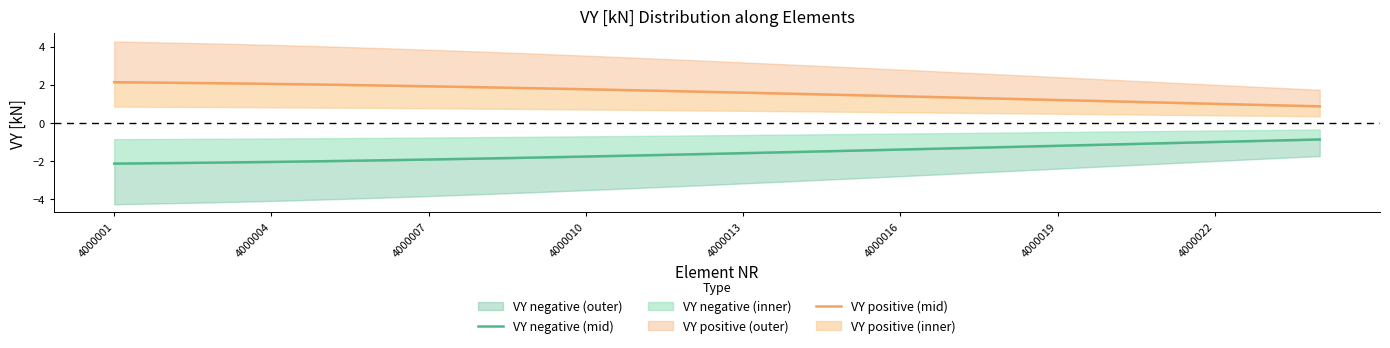

What is the sum of all VY negative (mid) values?

-37.8